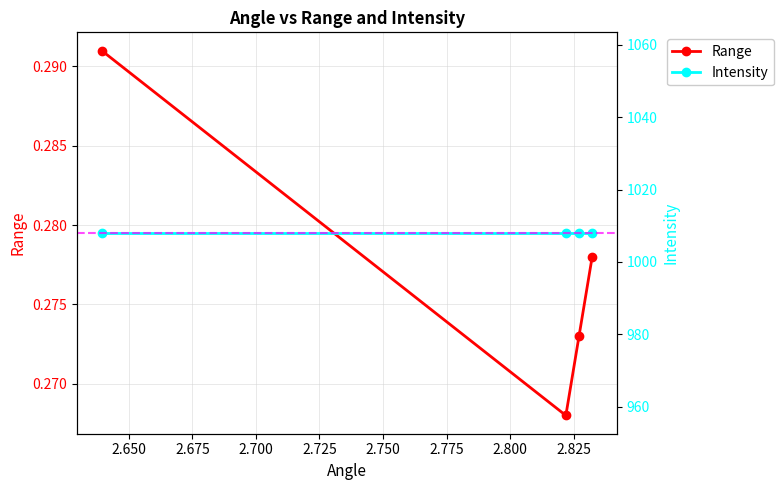

What is the smallest value displayed?

0.3